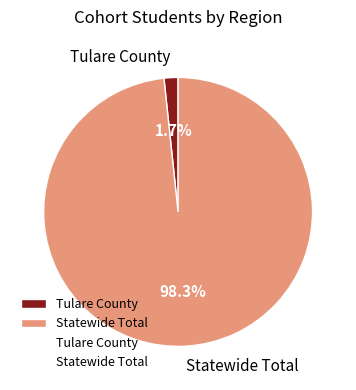

What is the largest slice in the pie chart?

Statewide Total